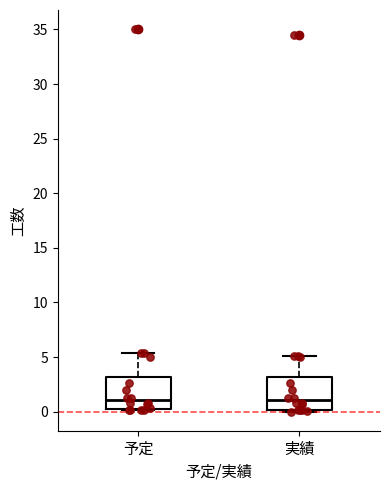

Reading left to right, read every box against the y-axis: the position of its median line, the range the box covers, and the ends of its whiskers. The values are not printed on the chart, so give them approximately, as read against the axis.

予定: median 1.0, box 0.5 to 3.0, whiskers 0.0 to 5.5
実績: median 1.0, box 0.0 to 3.0, whiskers 0.0 (just below the box's lower edge) to 5.0